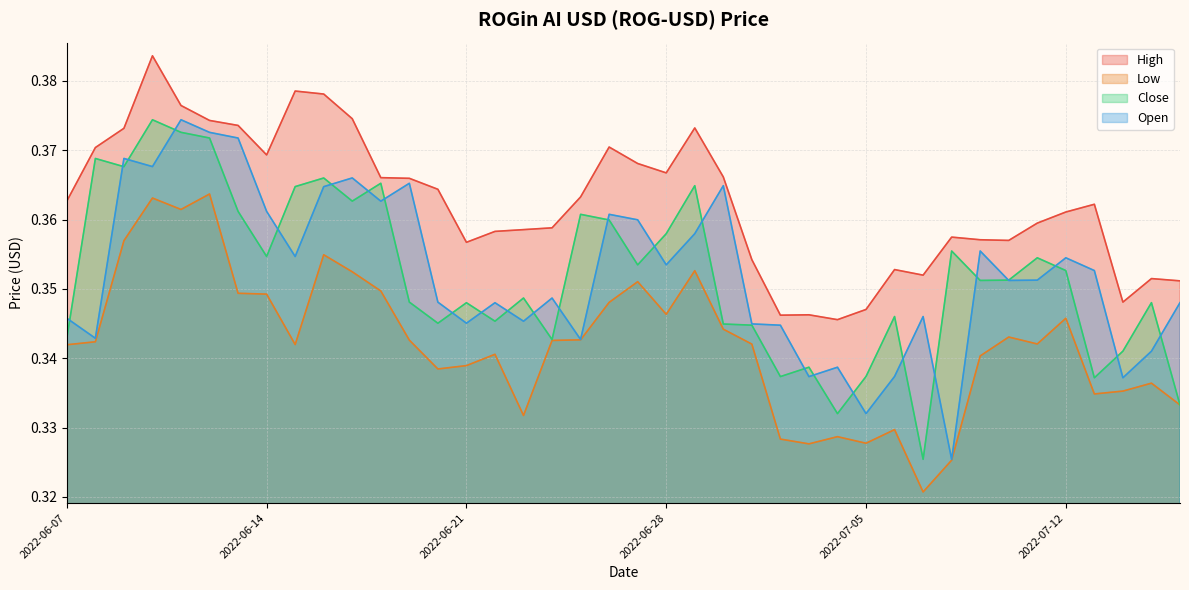

Which series has the largest range (max minus min)?

Open